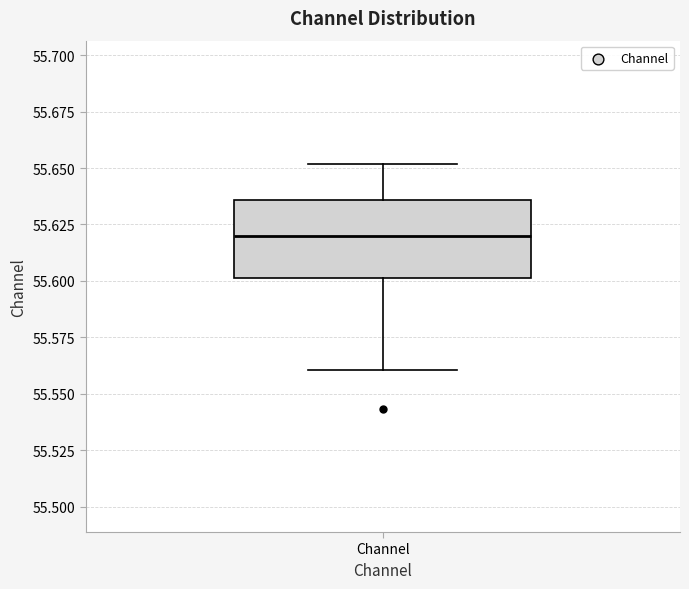

Where does the lower whisker of the box for Channel end on the y-axis? The values are not printed on the chart, so give them approximately, as read against the axis.

55.560